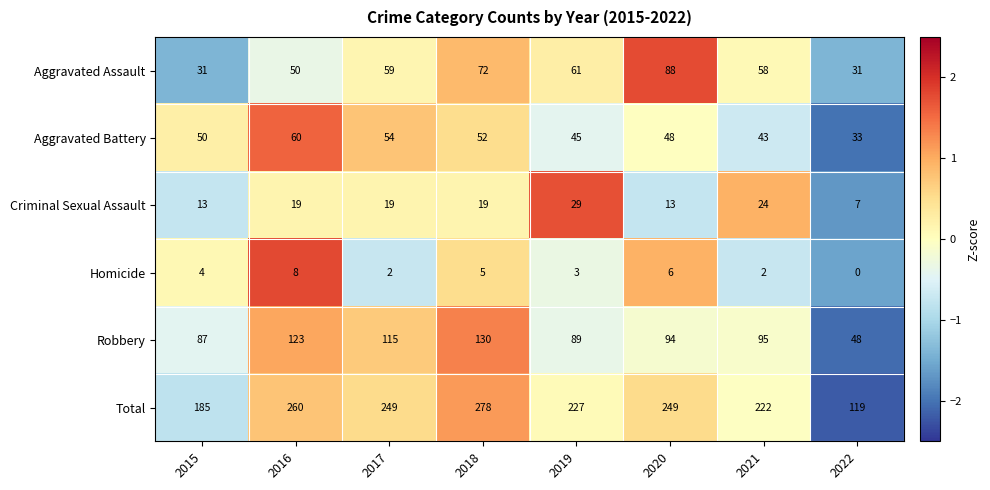

What is the total value across all series at 2015?

370